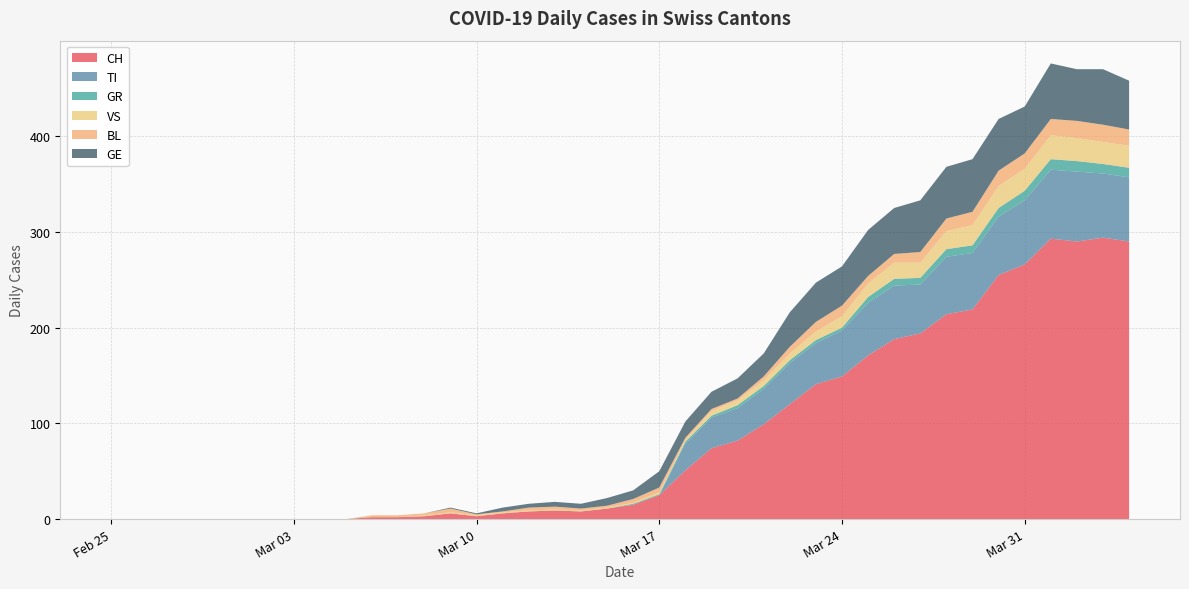

Reading right to left, list all the values displayed in this chart.

CH: 290	294	290	293	266	255	219	214	194	188	171	149	141	120	99	82	74	51	25	15	11	8	9	8	6	3	6	3	2	2	0	0	0	0	0	0	0	0	0	0
TI: 67	67	73	72	67	61	59	60	51	56	55	48	43	43	37	34	32	28	0	0	0	0	0	0	0	0	0	0	0	0	0	0	0	0	0	0	0	0	0	0
GR: 10	10	11	11	10	9	8	8	7	7	6	3	3	3	3	3	2	2	1	1	0	0	0	0	0	0	0	0	0	0	0	0	0	0	0	0	0	0	0	0
VS: 23	23	24	25	23	23	21	19	16	17	14	12	9	7	6	5	5	2	2	1	1	1	1	1	1	1	1	1	0	0	0	0	0	0	0	0	0	0	0	0
BL: 17	18	18	17	16	16	14	13	11	9	8	11	10	7	4	2	2	2	5	4	2	2	3	3	1	1	4	2	2	2	0	0	0	0	0	0	0	0	0	0
GE: 51	58	54	58	49	54	55	54	54	48	48	41	41	36	24	21	18	17	17	9	8	5	5	4	4	1	1	0	0	0	0	0	0	0	0	0	0	0	0	0